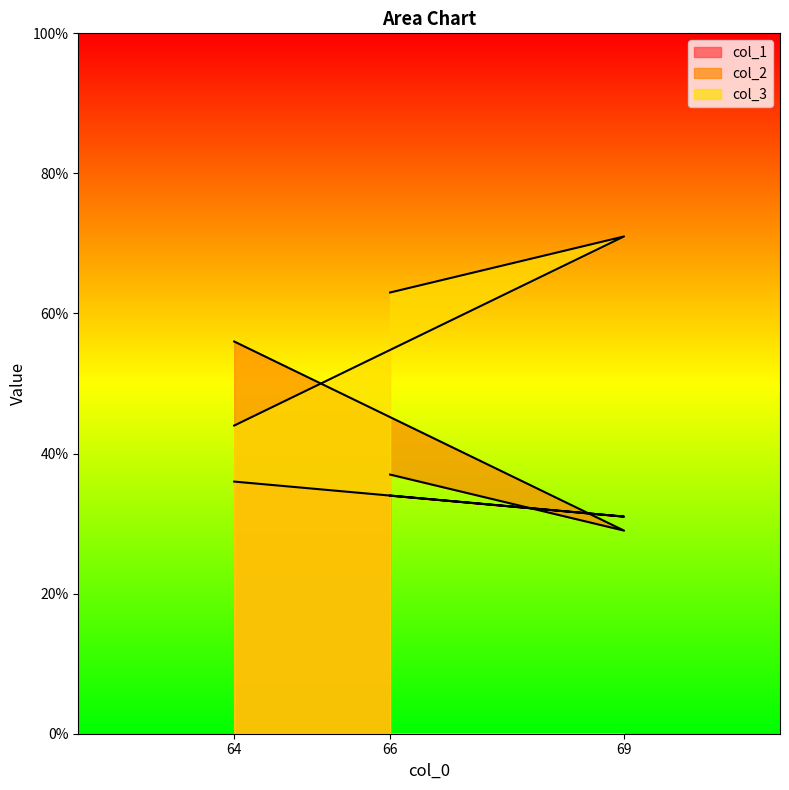

At which label is col_1 closest to 33?

66